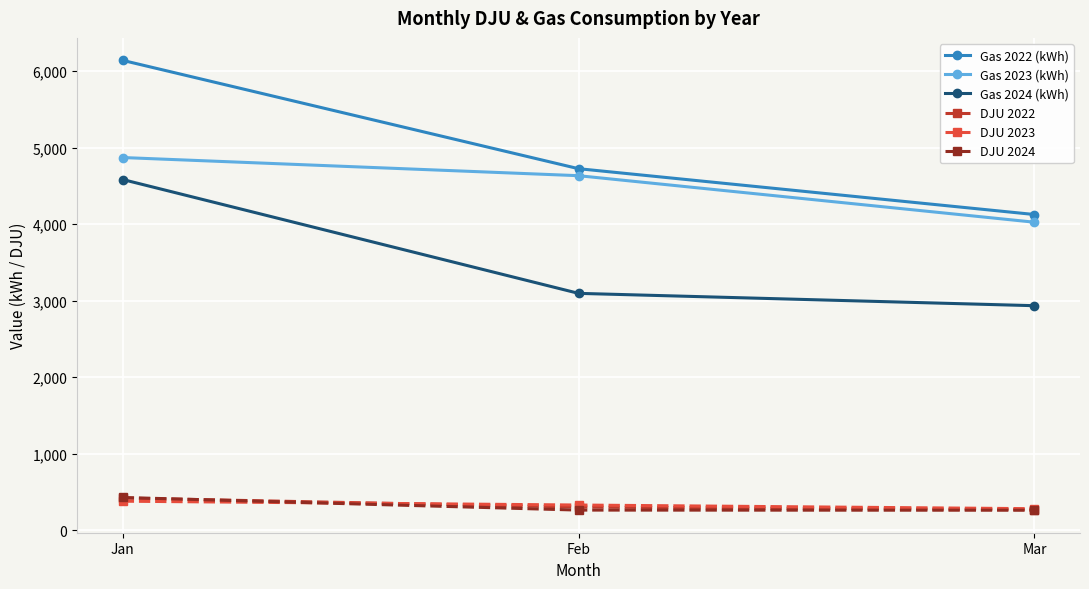

Is it true that Gas 2024 (kWh) equals 1198.8 at Feb?

False